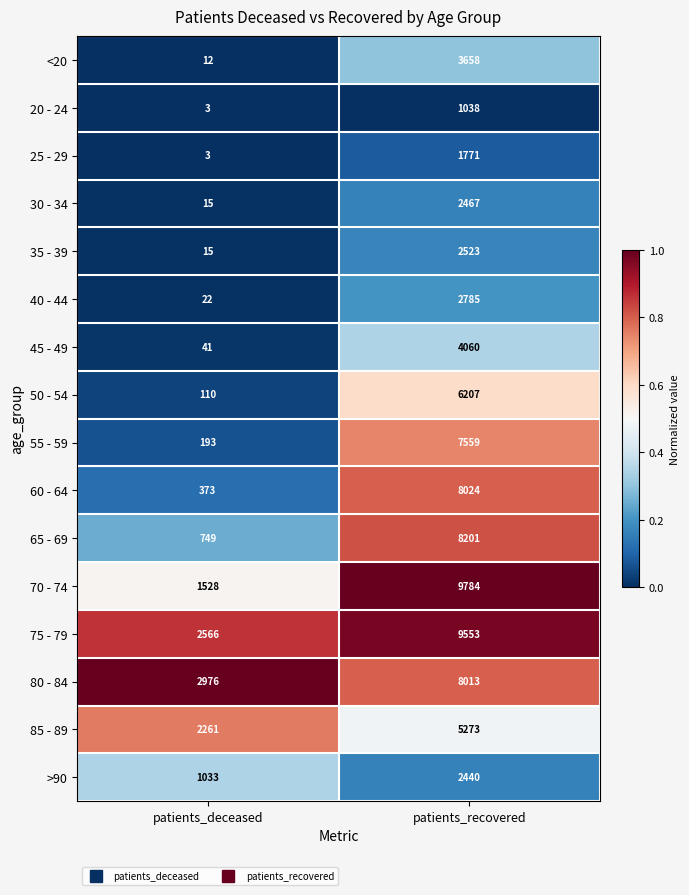

At which category is the sum across all series the highest?

patients_recovered